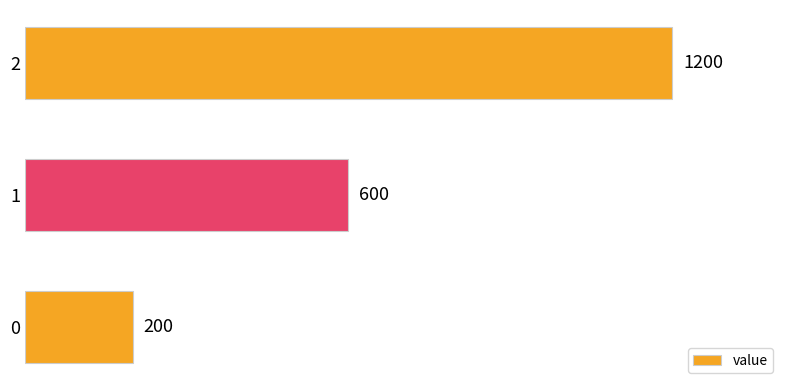

What is the change in value from 0 to 2?

+1000